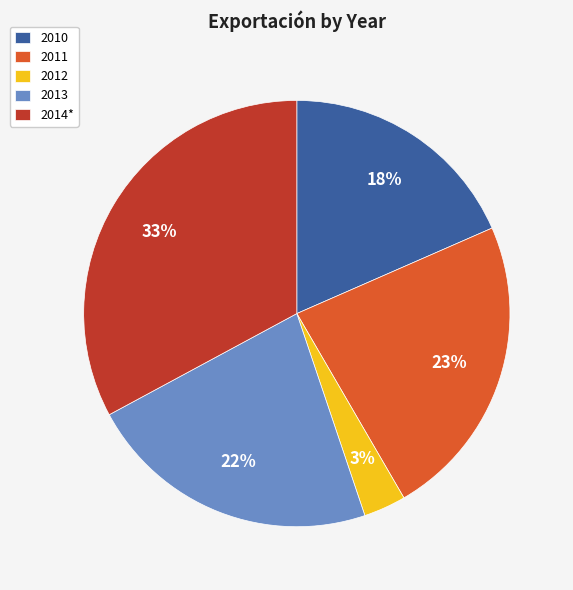

True or false: 2011 accounts for 14% of the total.

False